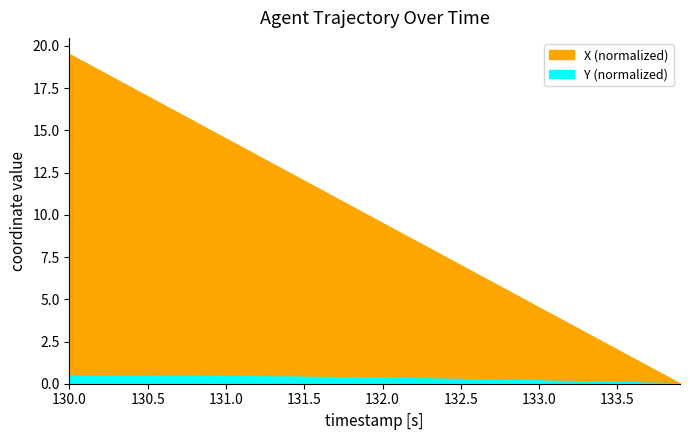

What is the difference between the maximum and second lowest values in the X series?

19.0